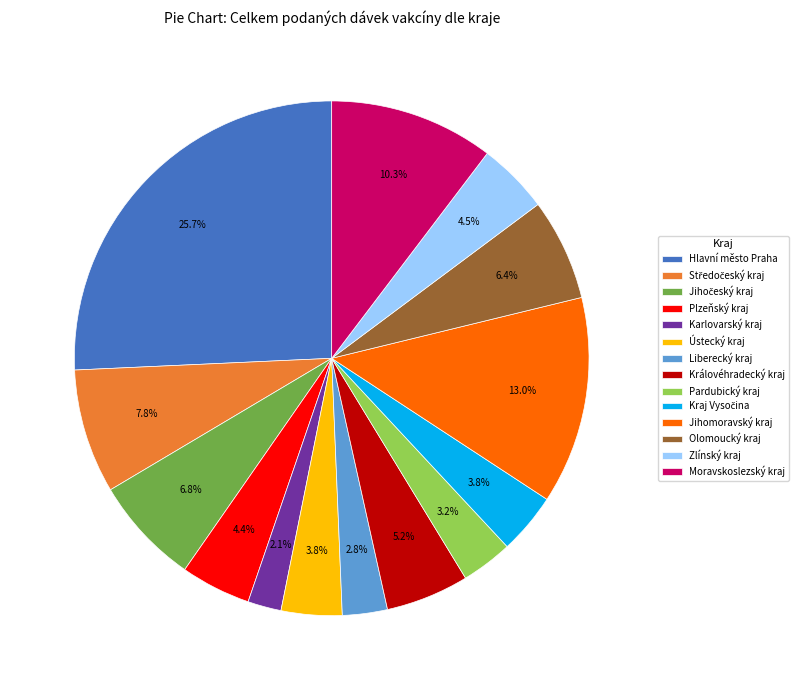

To the nearest percent, what percentage of the pie is Plzeňský kraj?

4%